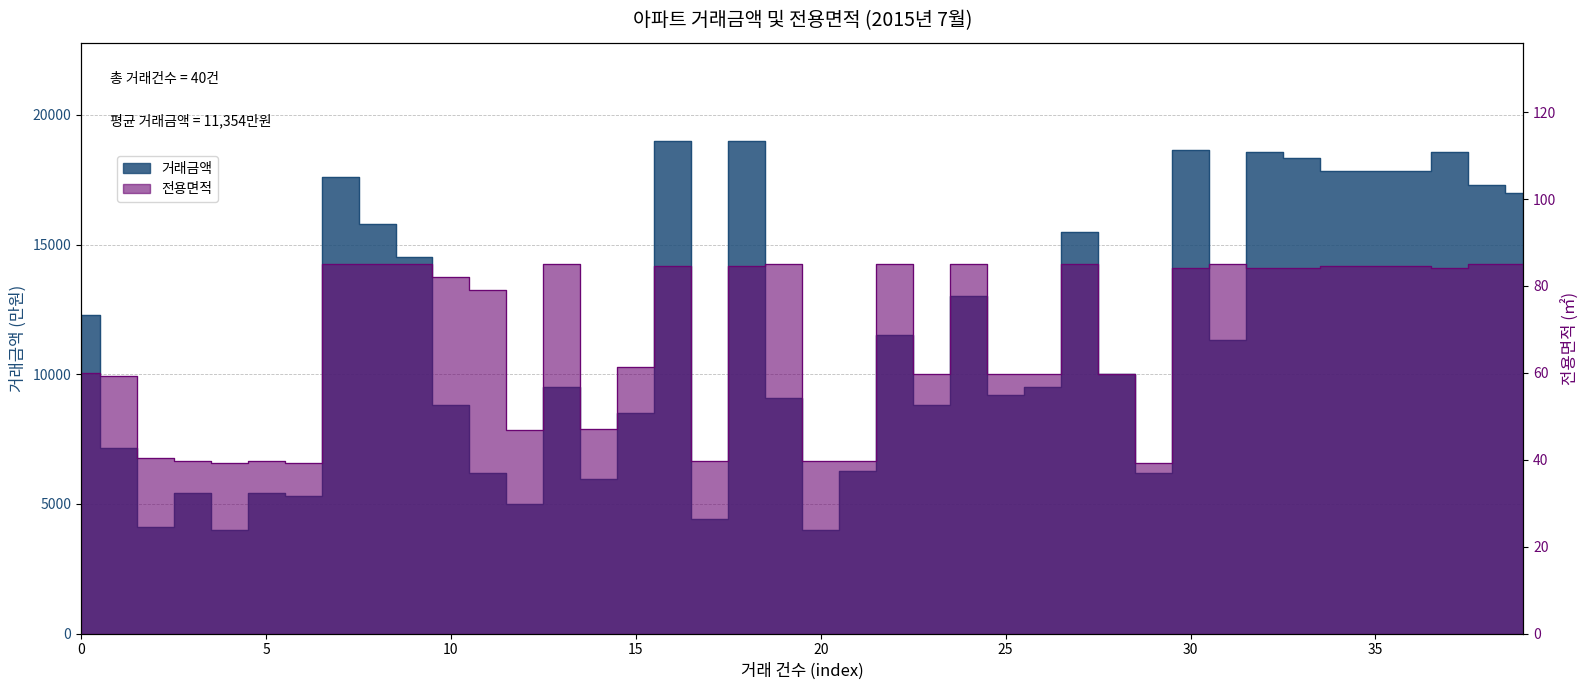

What is the difference between the maximum and minimum values in the 전용면적 series?

45.7